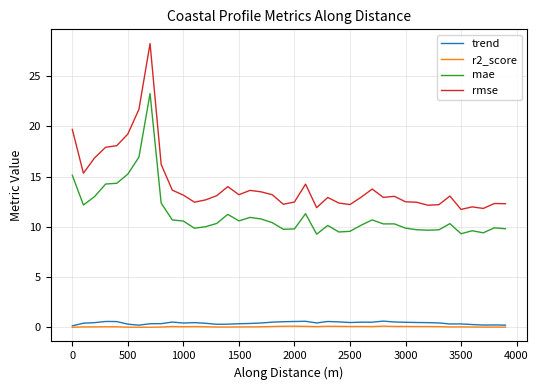

How many categories are shown in the chart?

40